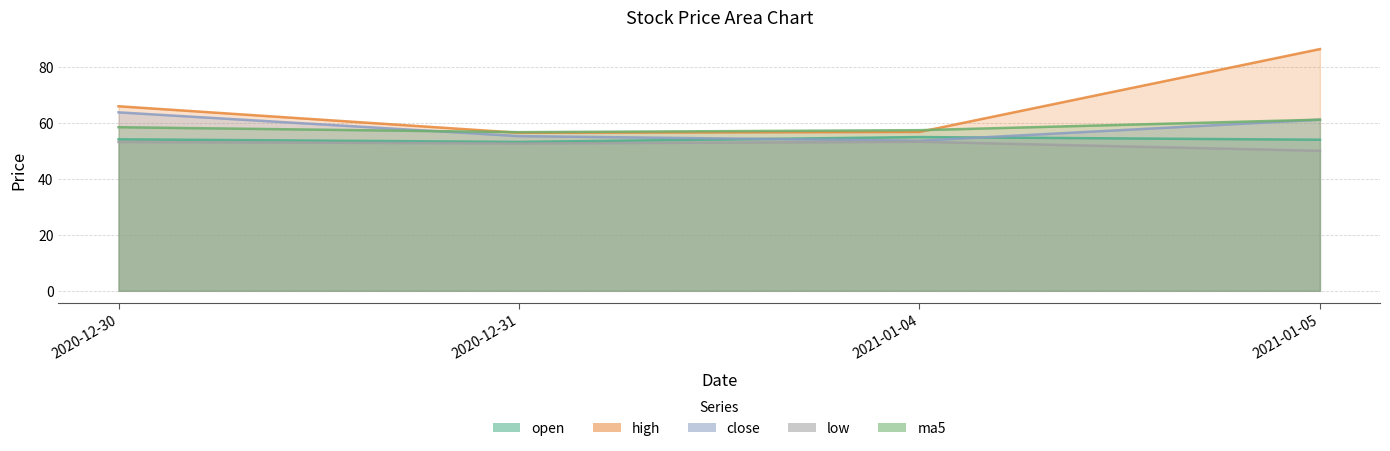

Which series has the widest spread of values?

high